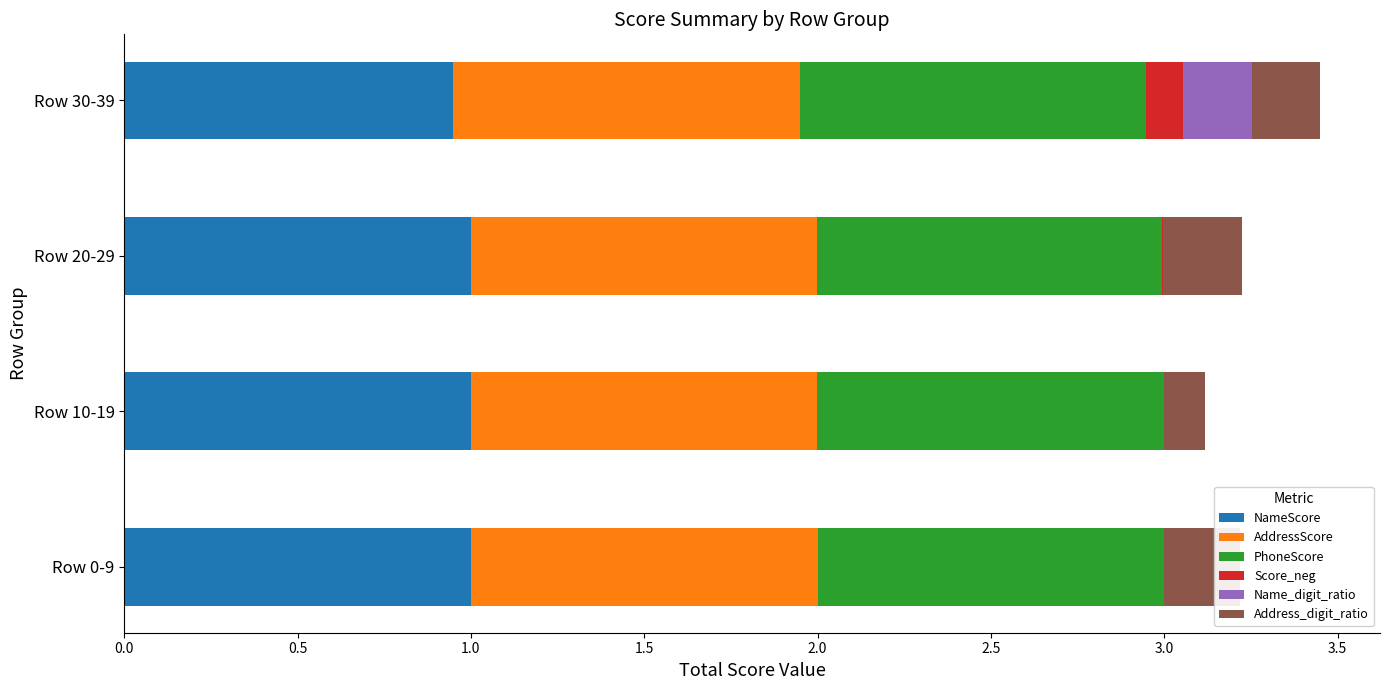

What is the total value across all series at Row 30-39?

3.4